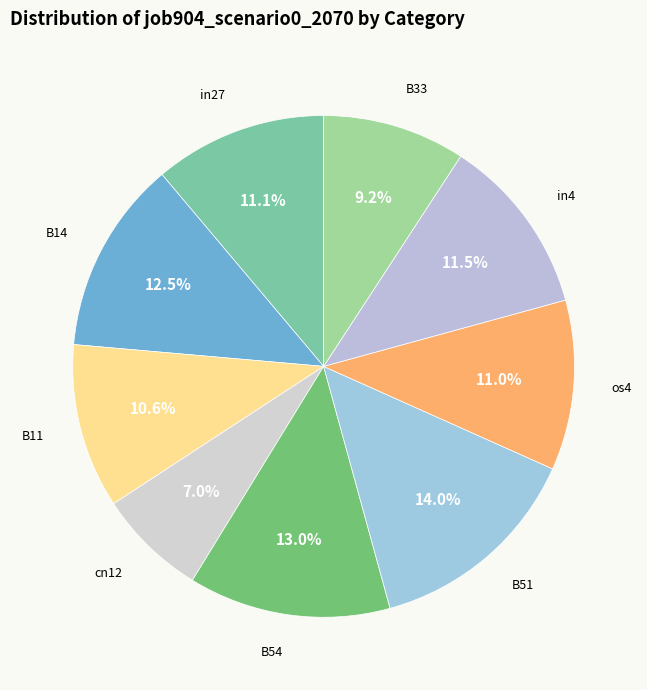

Count the number of slices in the pie.

9